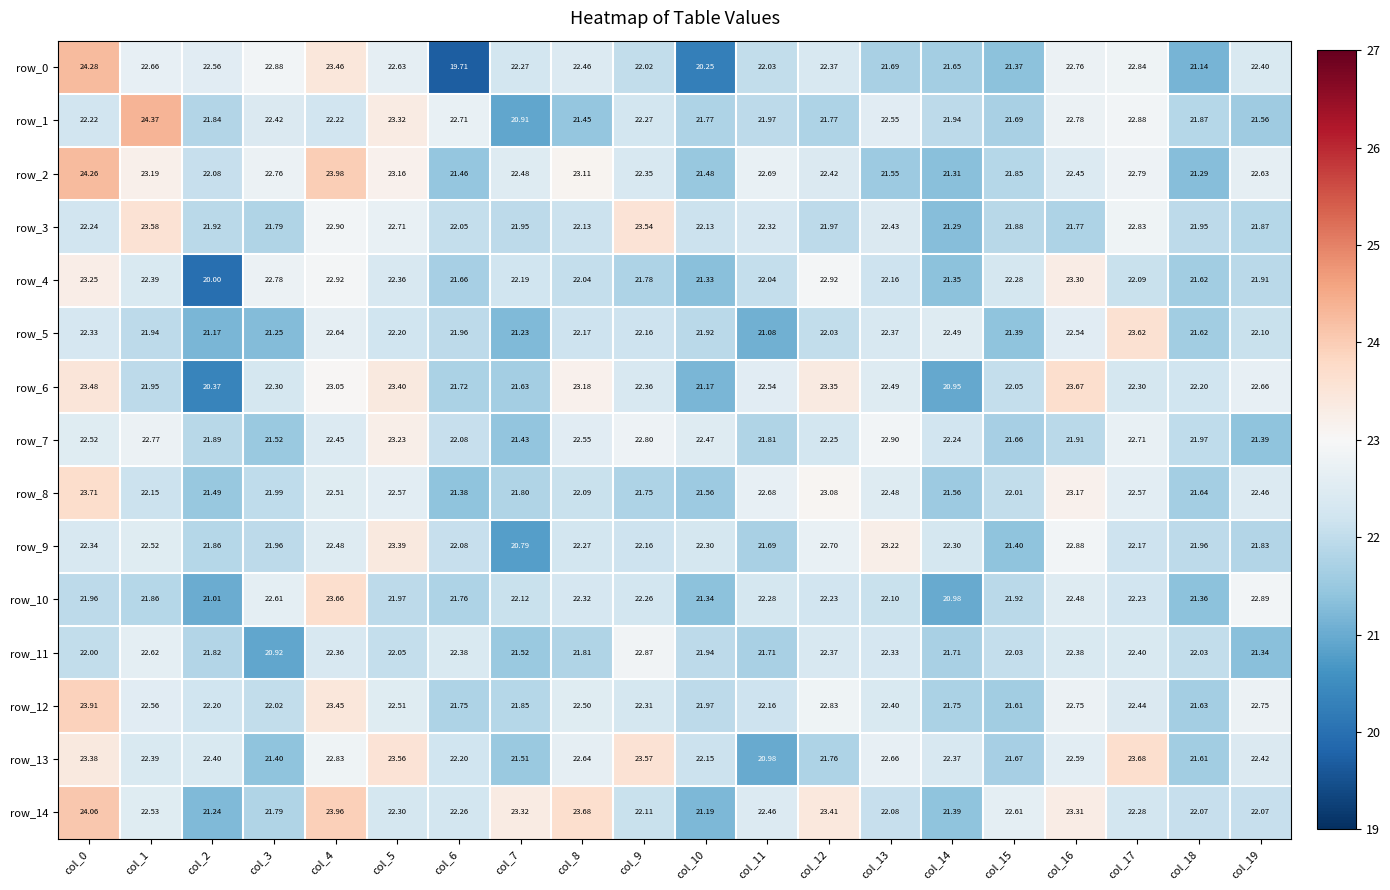

Which series has the largest range (max minus min)?

row_0